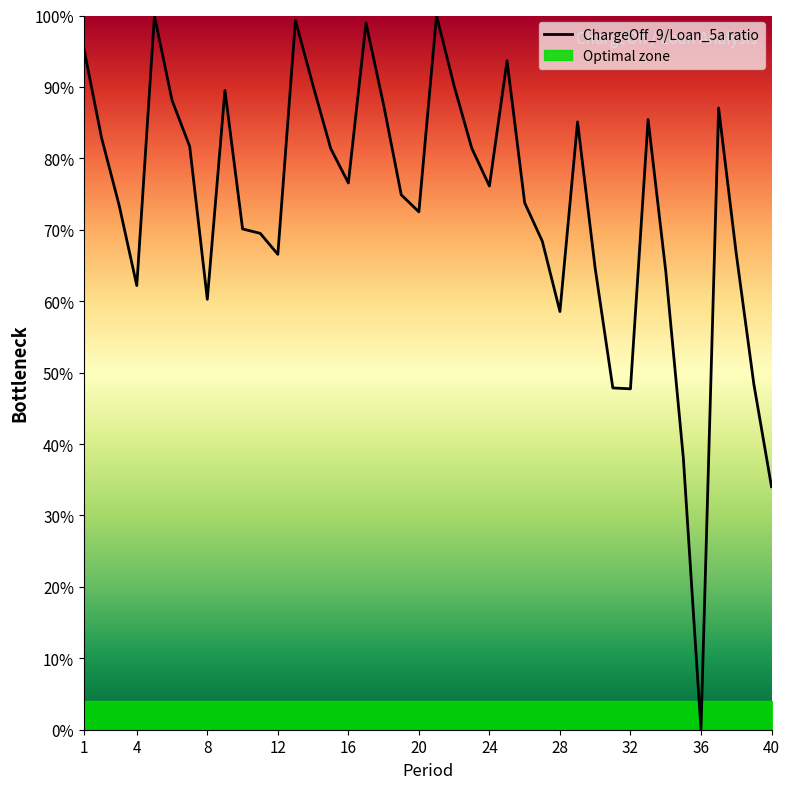

What is the difference between the maximum and minimum values?

1.0